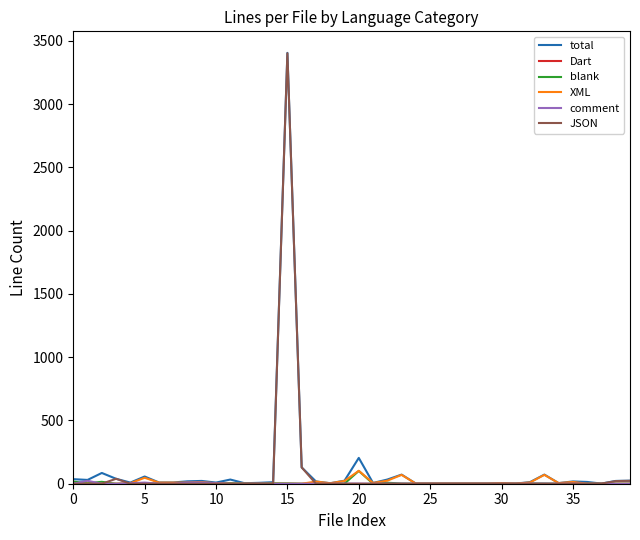

How many values in the JSON series exceed 0?

6